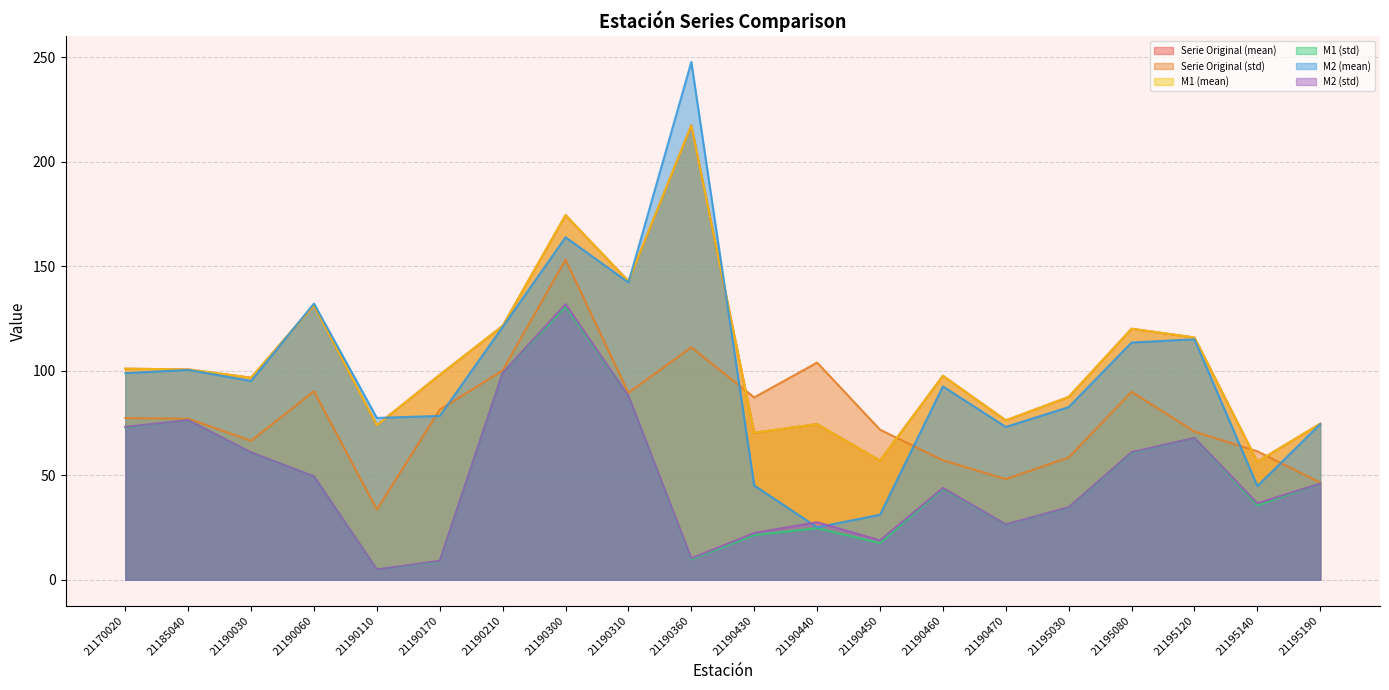

At which label does M1 (std) reach its peak?

21190300